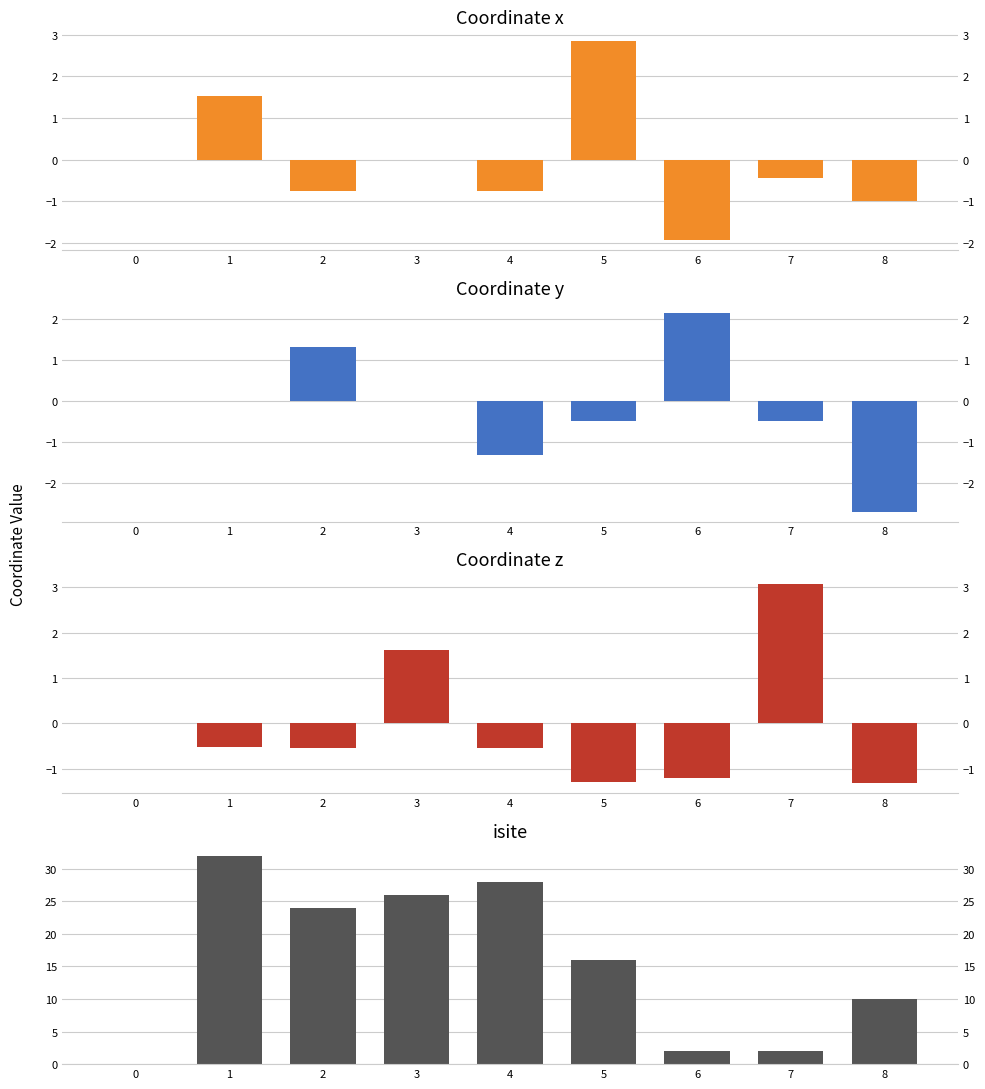

How many groups of bars are there?

9